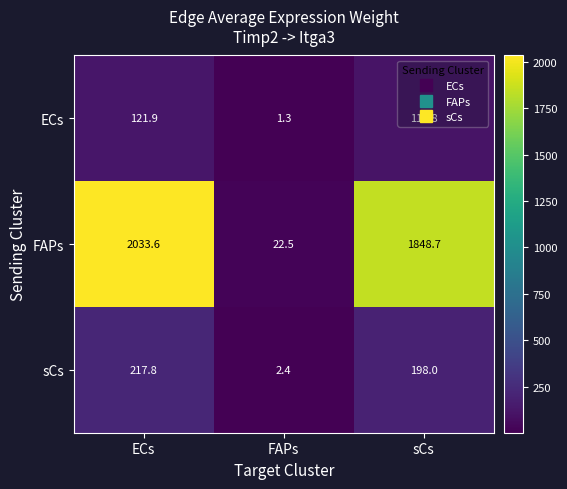

How many series are shown in this chart?

3